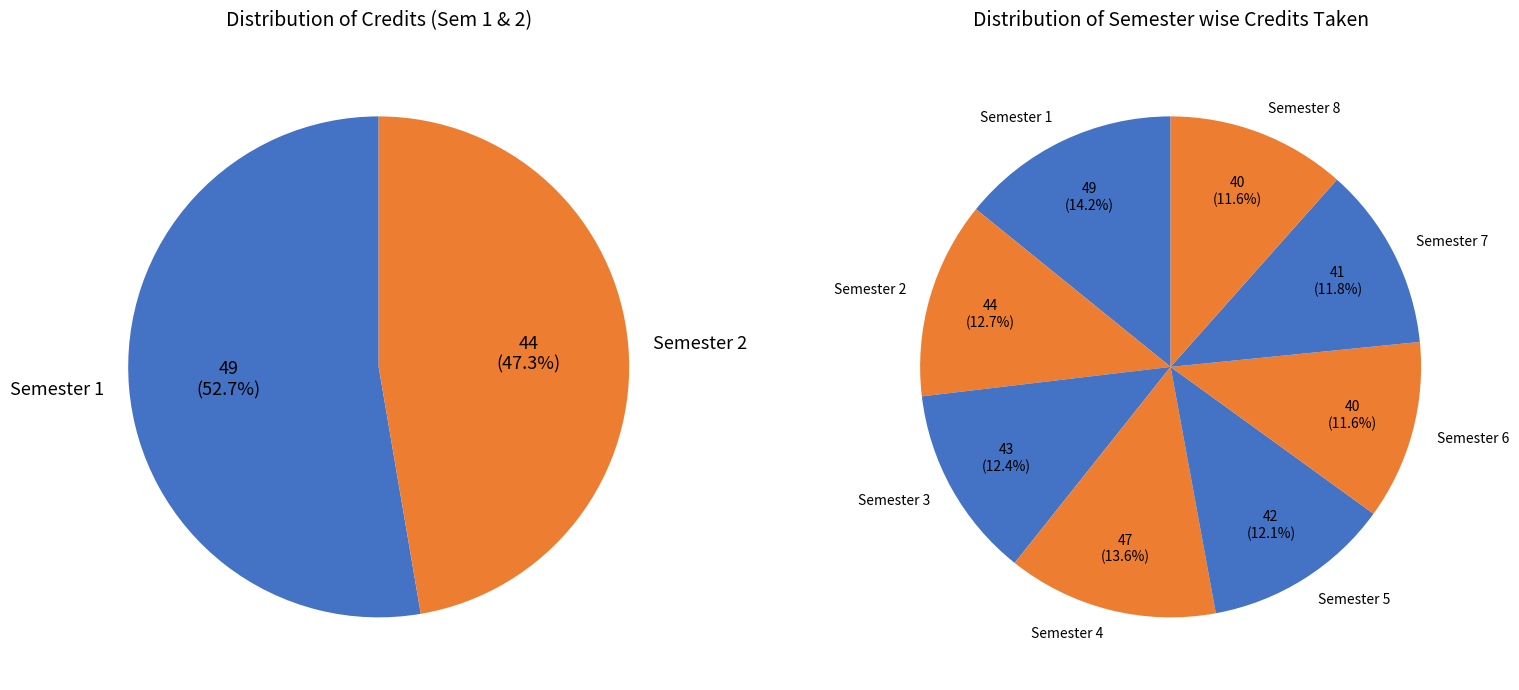

What portion of the pie excludes Semester 3?

87.6%